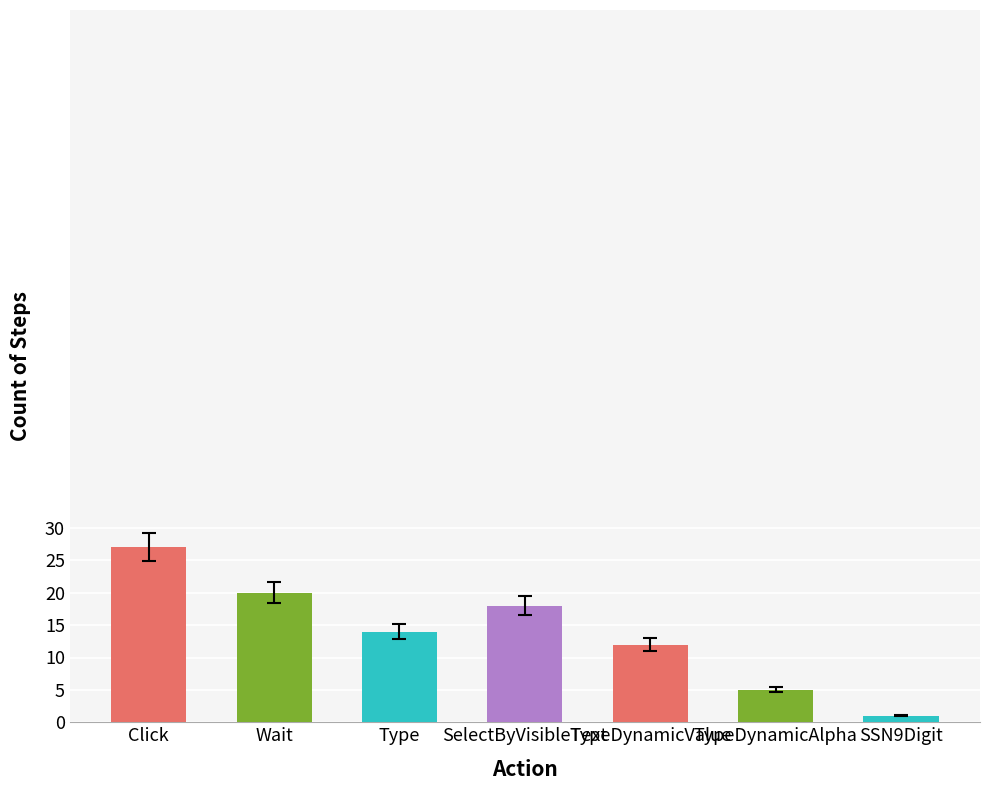

List the labels in order of value, smallest first.

SSN9Digit, TypeDynamicAlpha, TypeDynamicValue, Type, SelectByVisibleText, Wait, Click